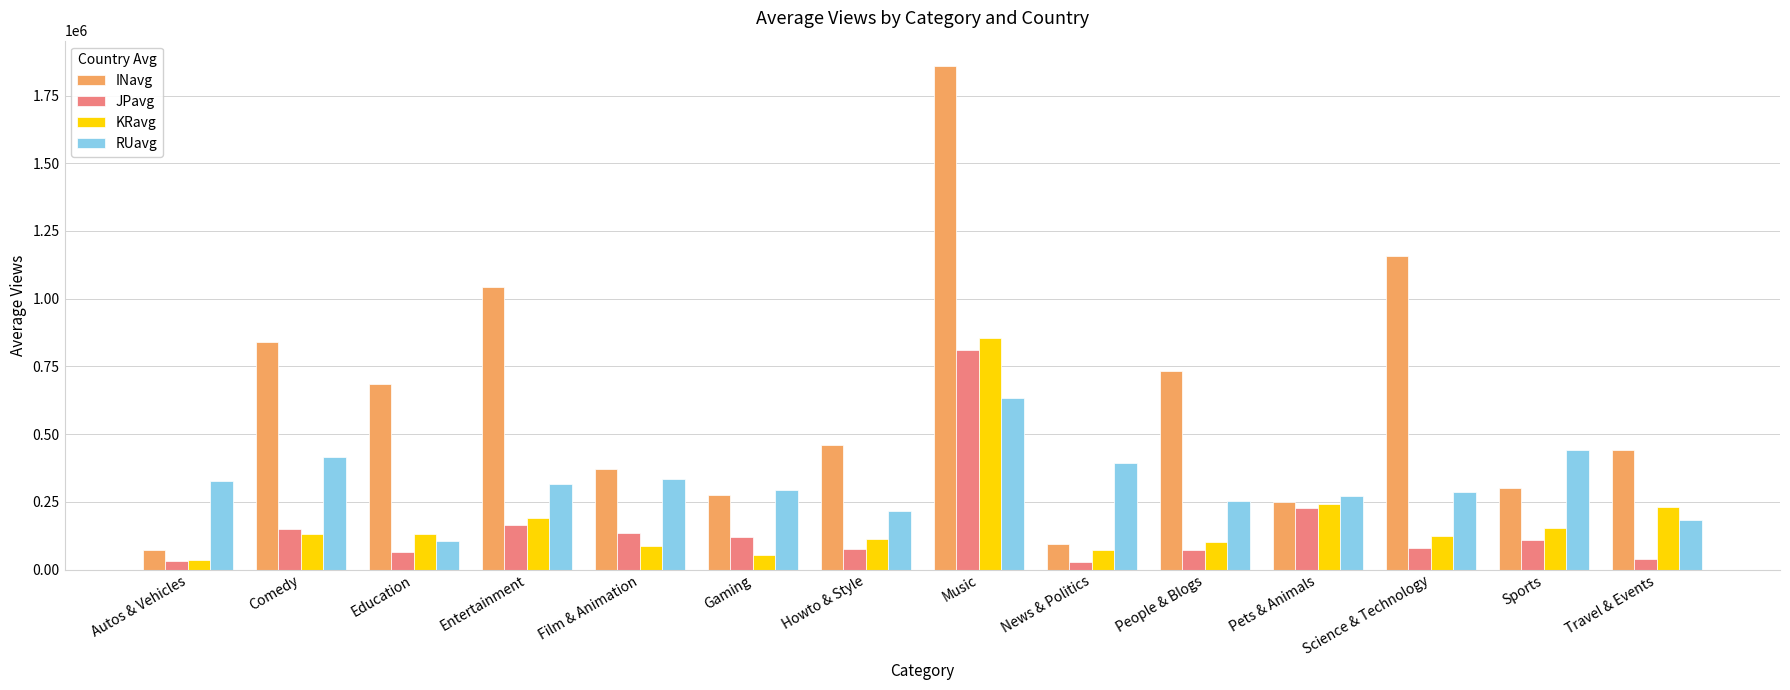

At which category is the sum across all series the highest?

Music